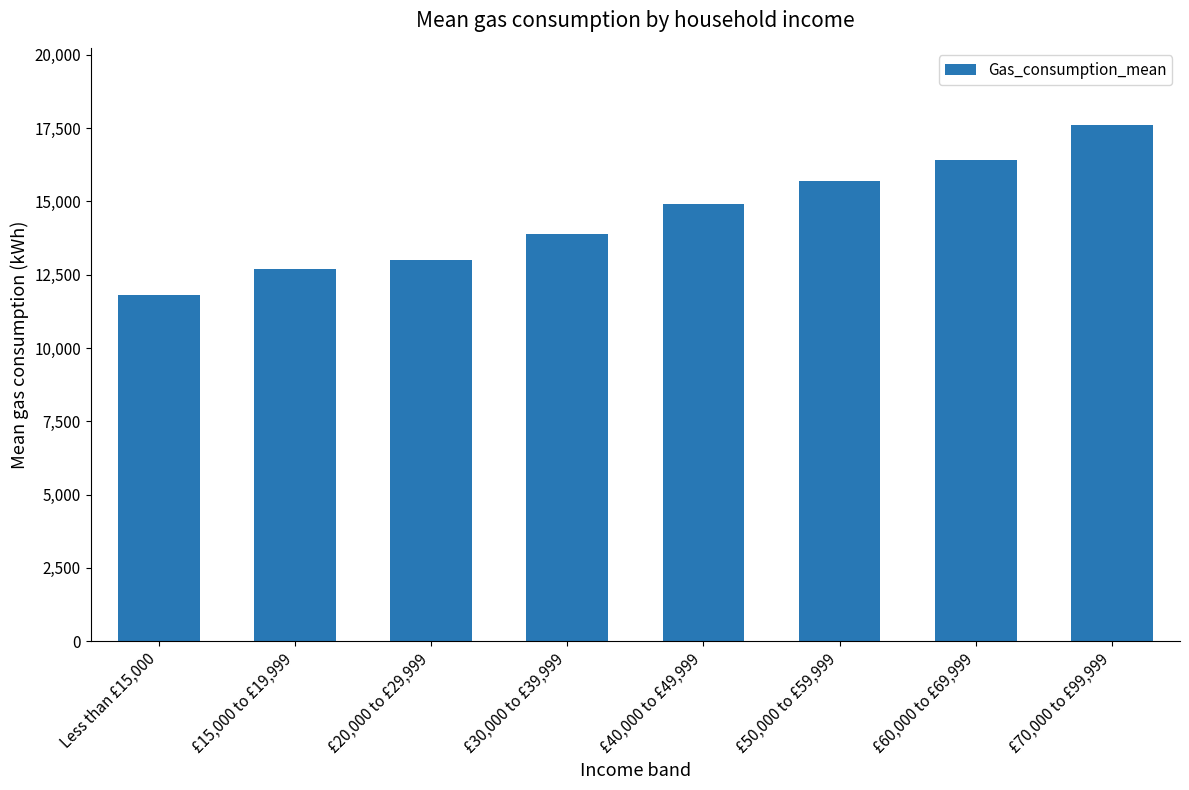

Reading right to left, what are all the values shown in this chart?

£70,000 to £99,999=17600	£60,000 to £69,999=16400	£50,000 to £59,999=15700	£40,000 to £49,999=14900	£30,000 to £39,999=13900	£20,000 to £29,999=13000	£15,000 to £19,999=12700	Less than £15,000=11800